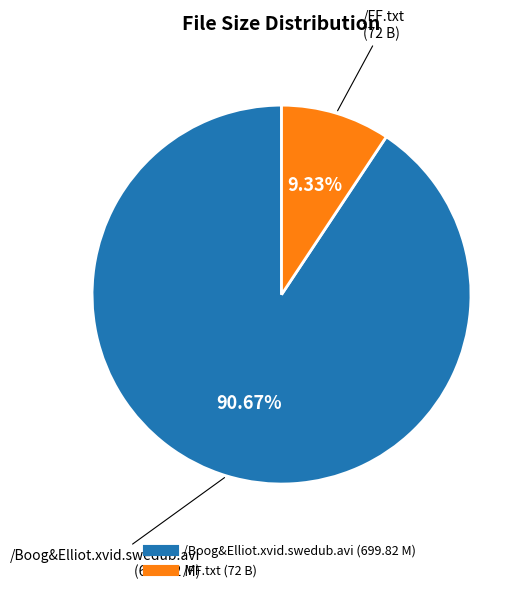

True or false: /FF.txt accounts for 9% of the total.

True